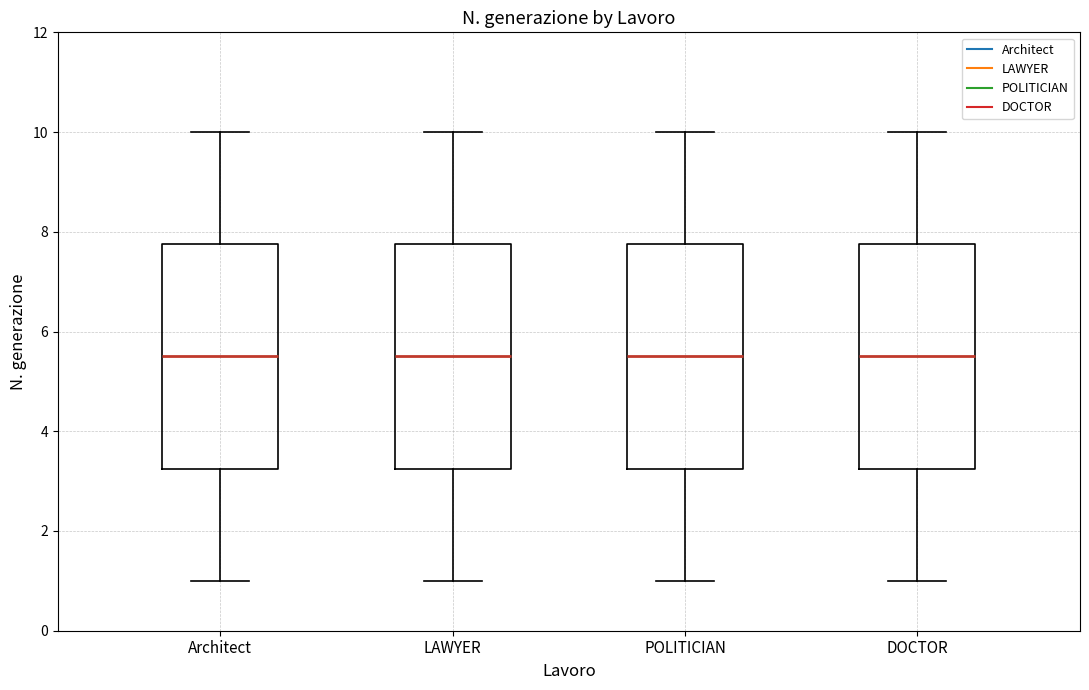

Where is the lower edge of the box for Architect on the y-axis? The values are not printed on the chart, so give them approximately, as read against the axis.

3.2